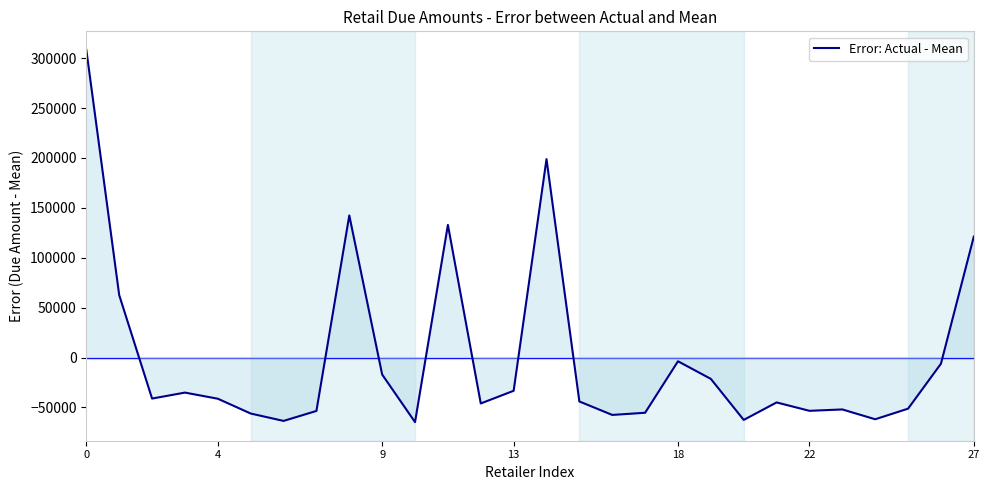

What is the difference between the maximum and minimum values?

373050.0